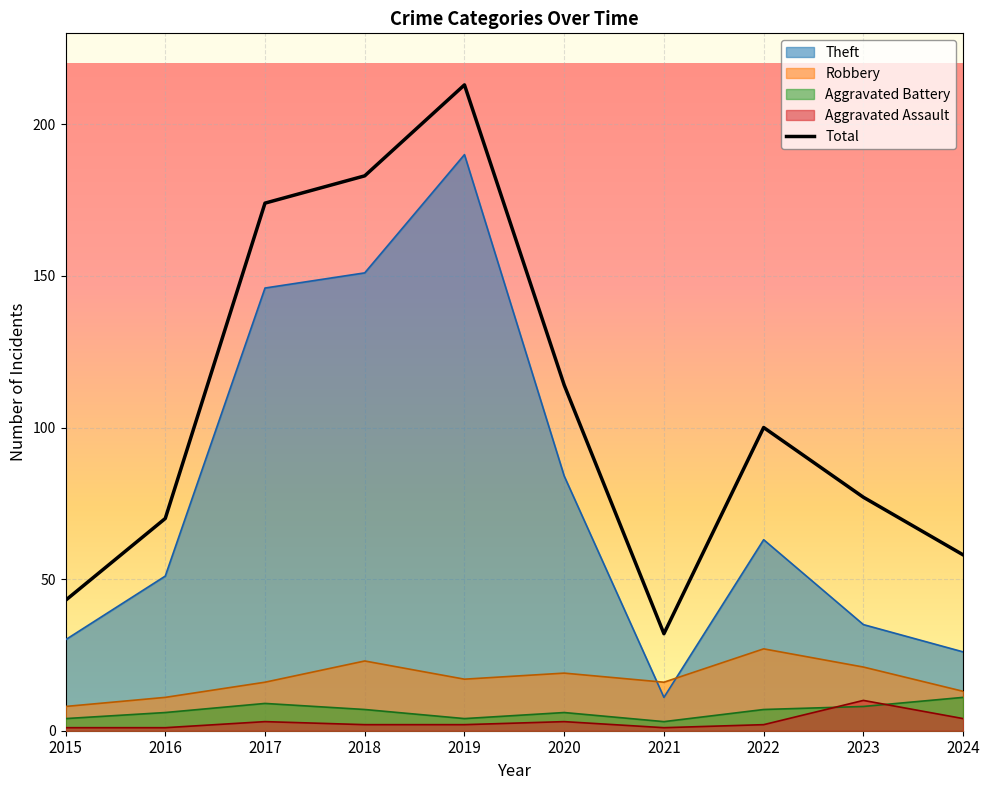

Between 2019 and 2015, which is larger?

2019